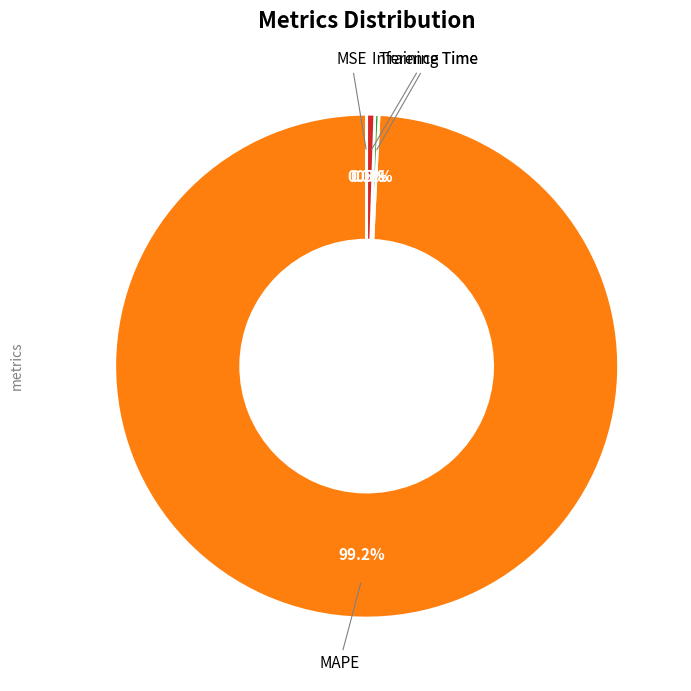

Is there any slice that represents more than half of the pie?

Yes